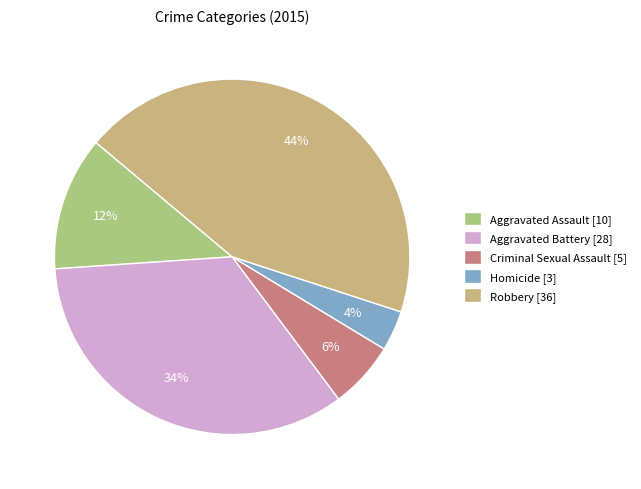

Approximately how many times larger is the value at Homicide compared to Robbery?

0.1